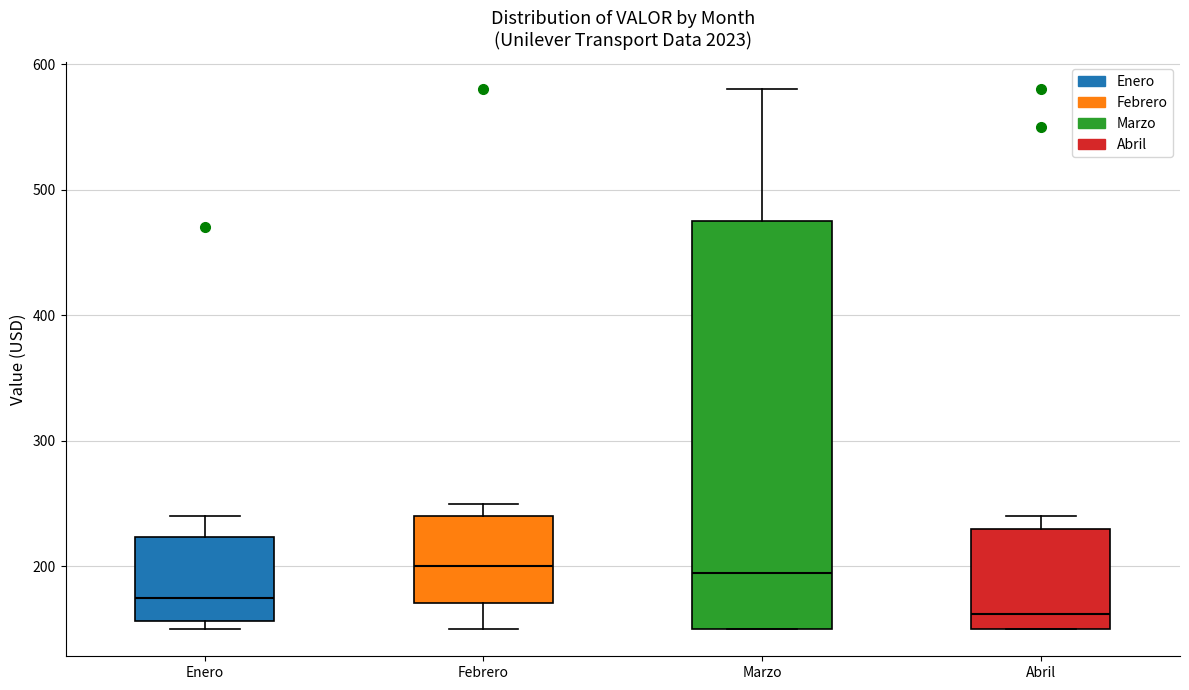

Which box's median line is the lowest?

Abril